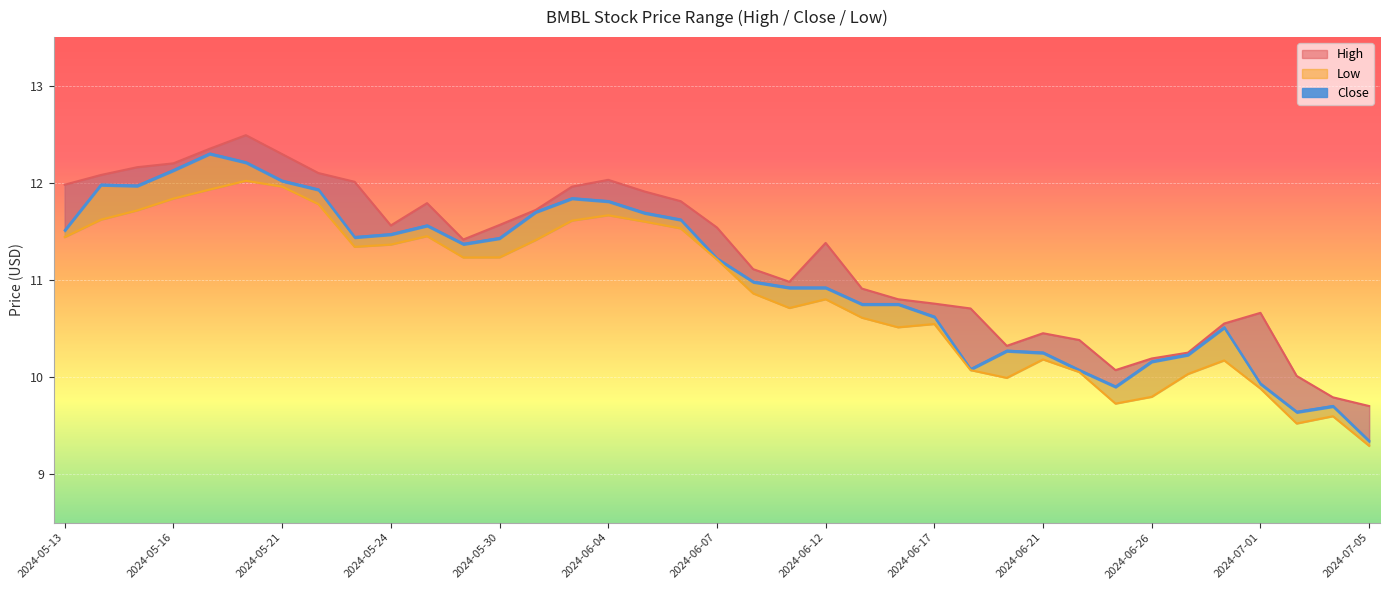

What is the total value across all series at 2024-05-29?

34.0